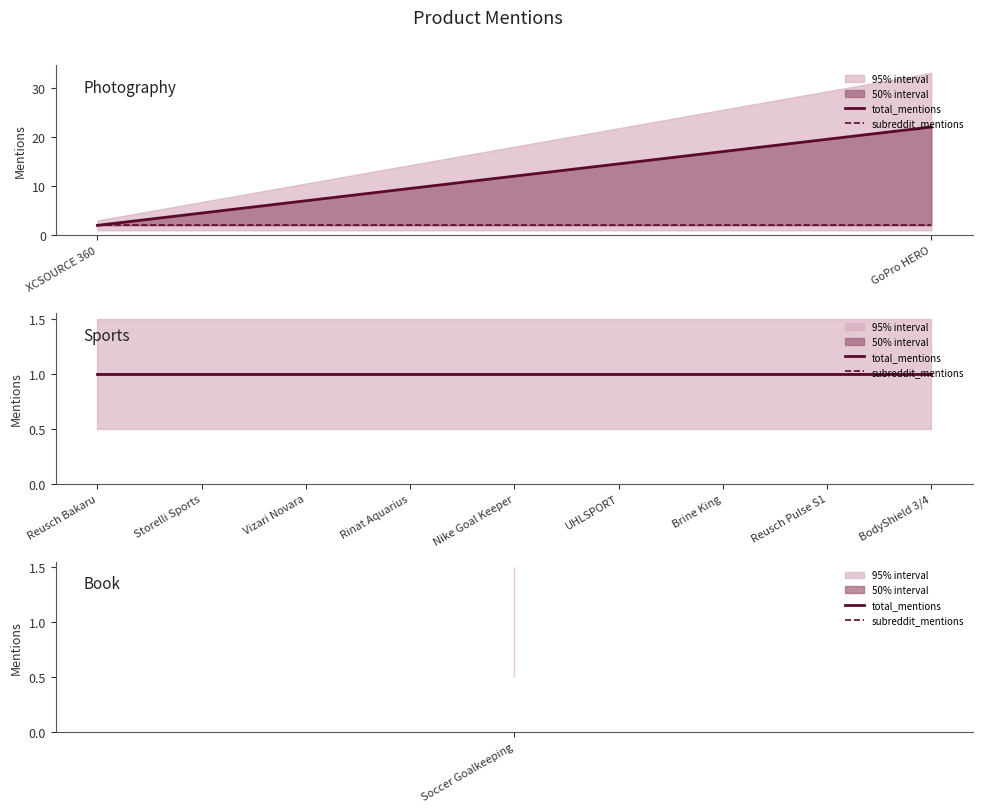

Which label corresponds to the smallest value in the chart?

Reusch Bakaru